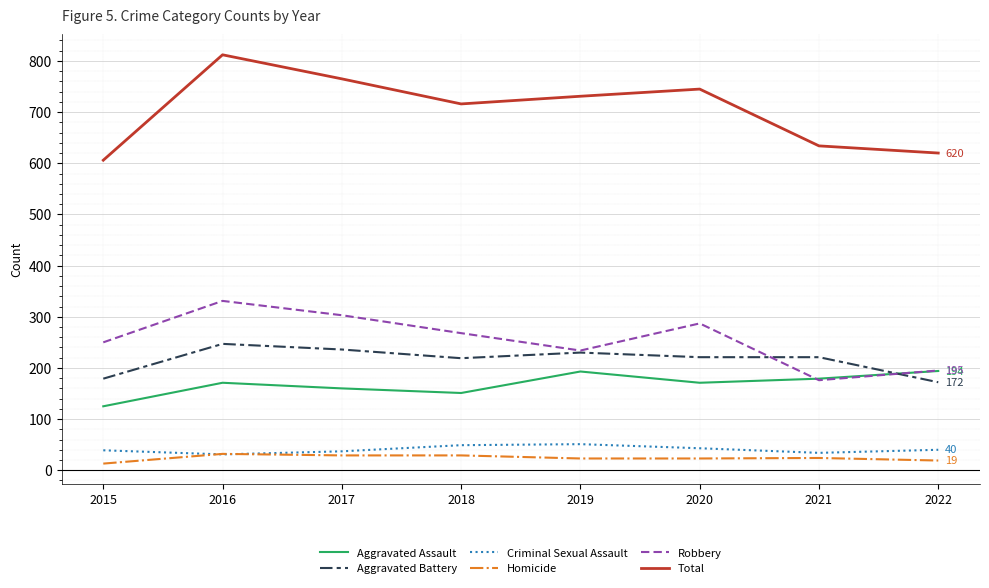

Count the Criminal Sexual Assault values in the range 37 to 49.

5